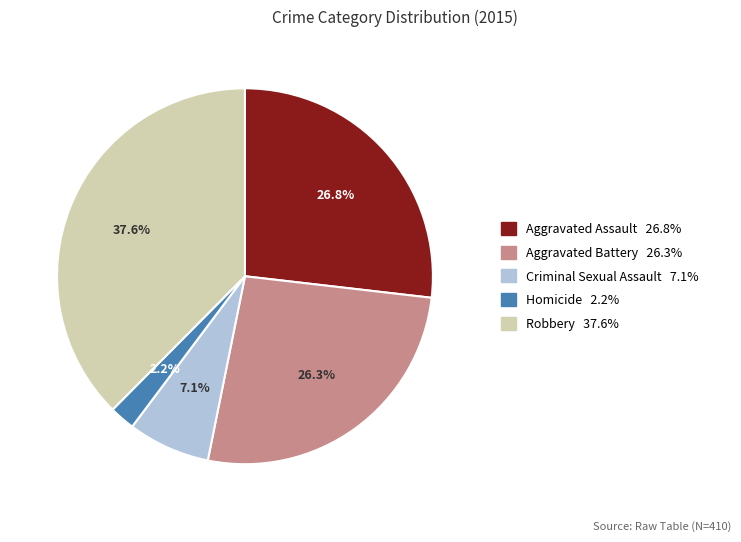

What is the largest slice in the pie chart?

Robbery